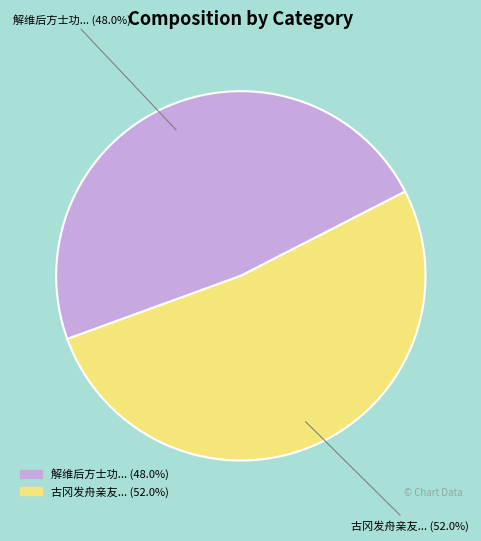

Is there any slice that represents more than half of the pie?

Yes